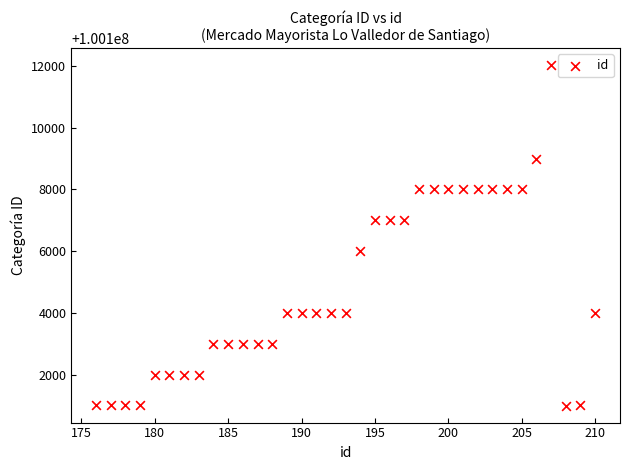

What is the range of X values (max minus min)?

34